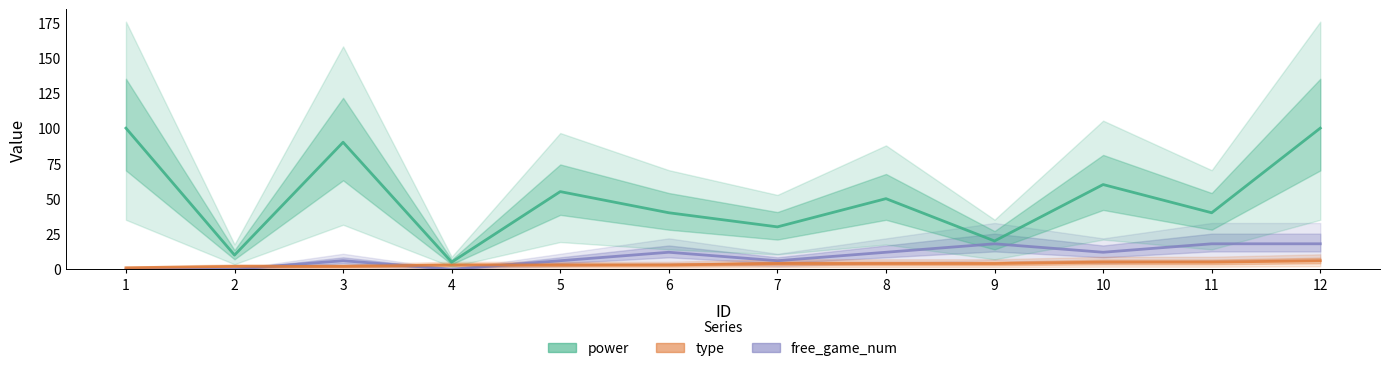

What is the value of the free_game_num point at the 12th from the left?

18